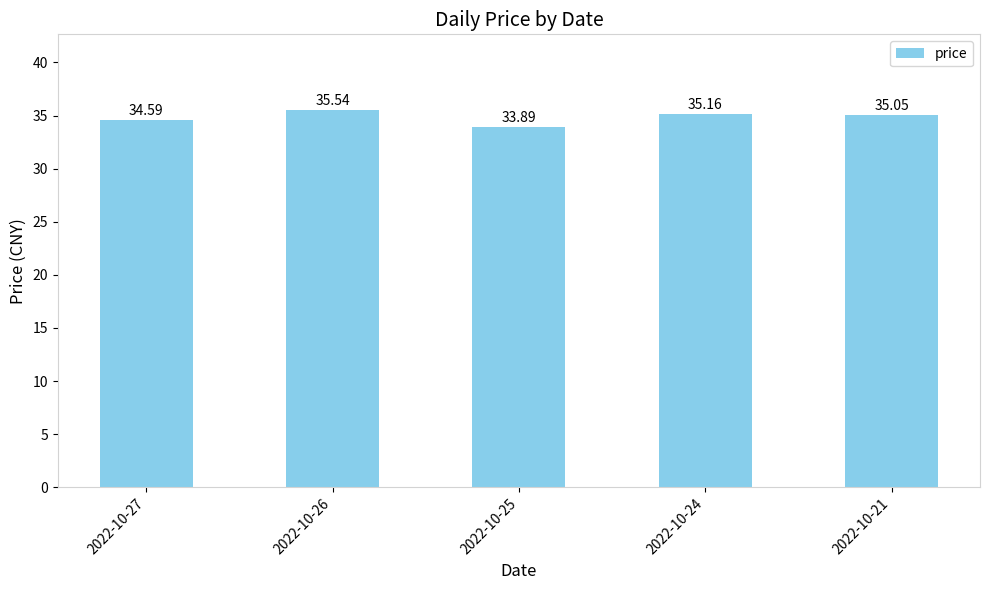

Read the value at 2022-10-27.

34.6